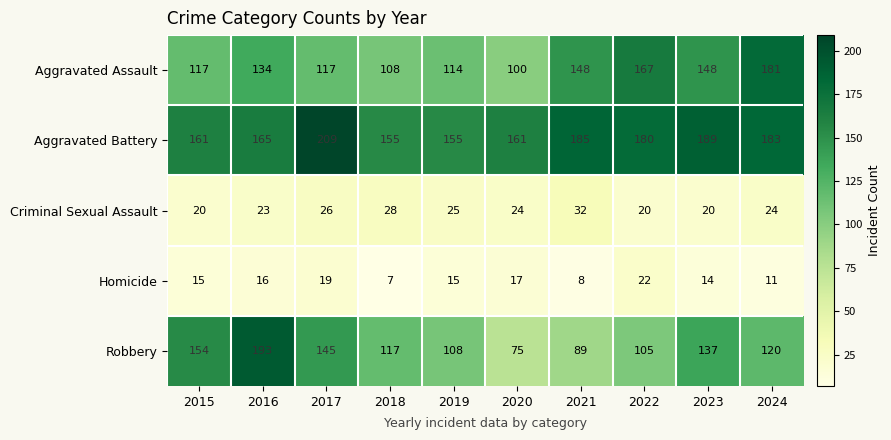

What is the average value of the Homicide series?

14